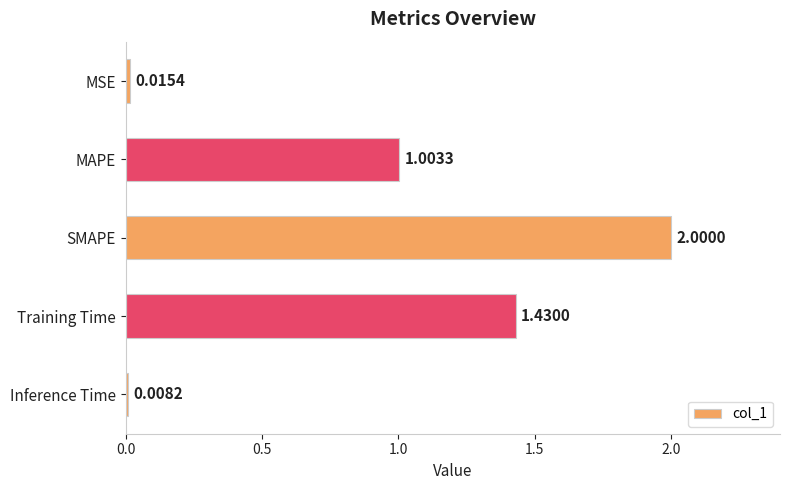

What is the label of the 4th bar from the top?

Training Time